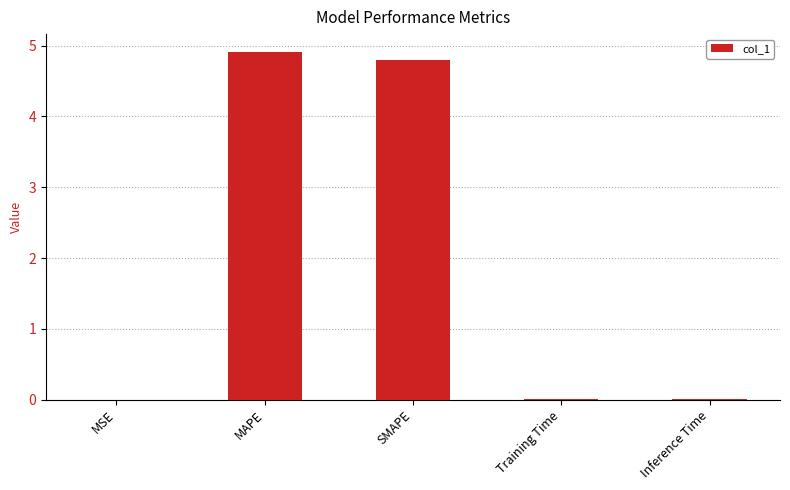

Which has a higher value, SMAPE or Training Time?

SMAPE